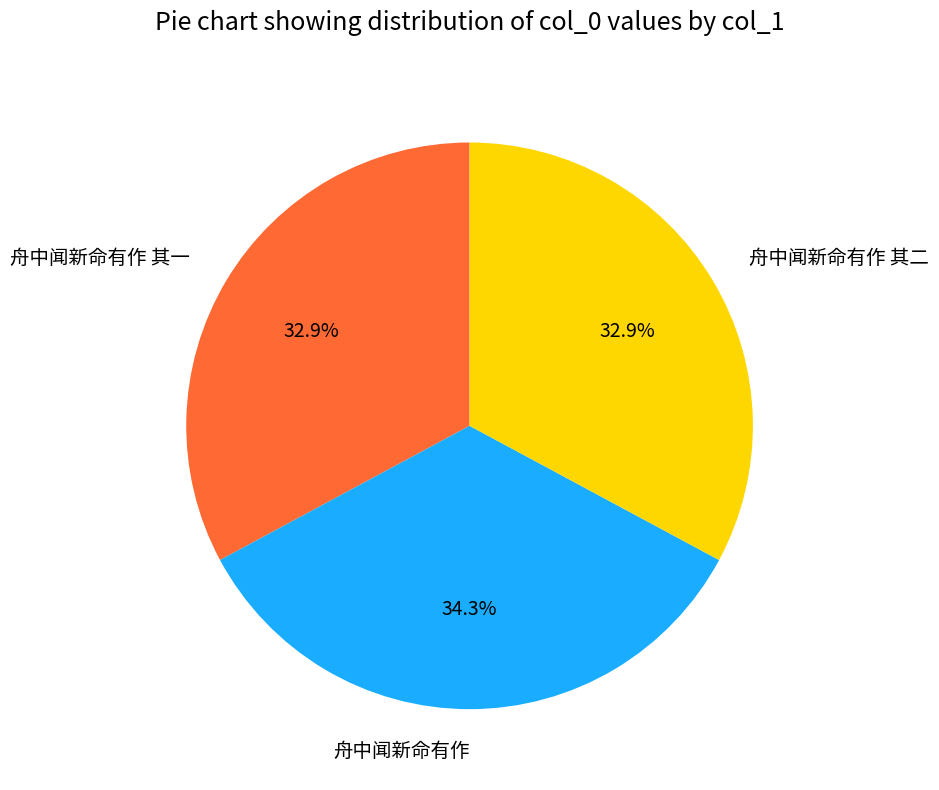

To the nearest percent, what is the average slice percentage?

33%